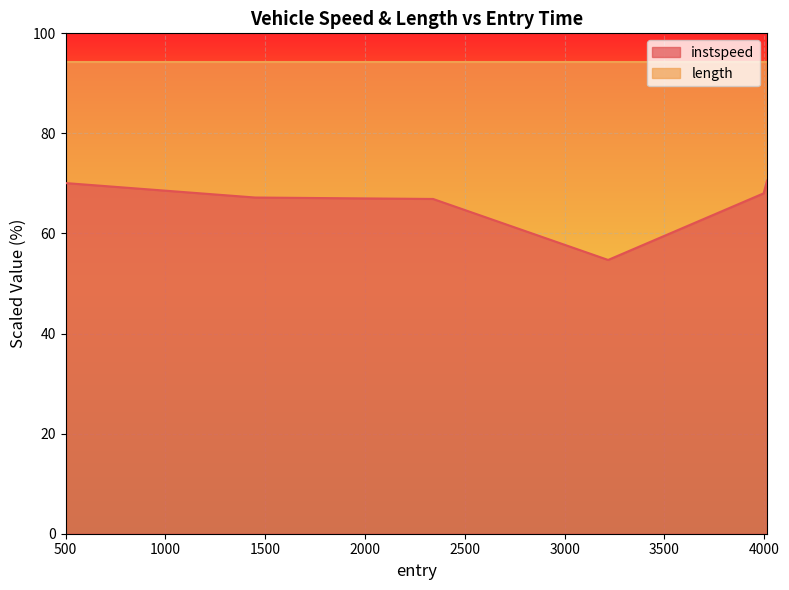

Rank the categories by value from highest to lowest.

4014.0, 500.0, 3997.0, 1450.0, 2341.0, 3218.0